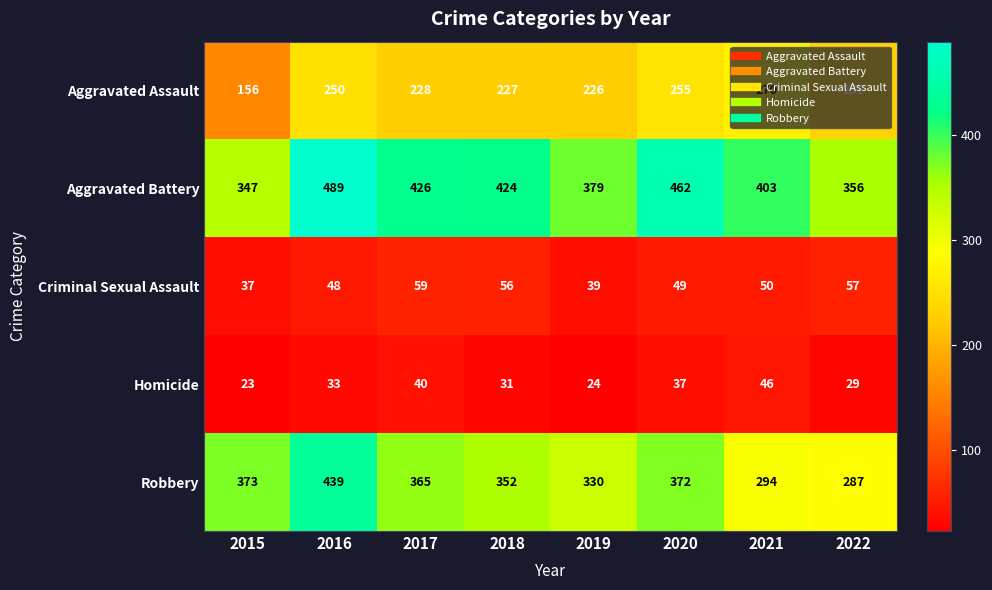

What is the difference between the highest and lowest values at 2022?

327